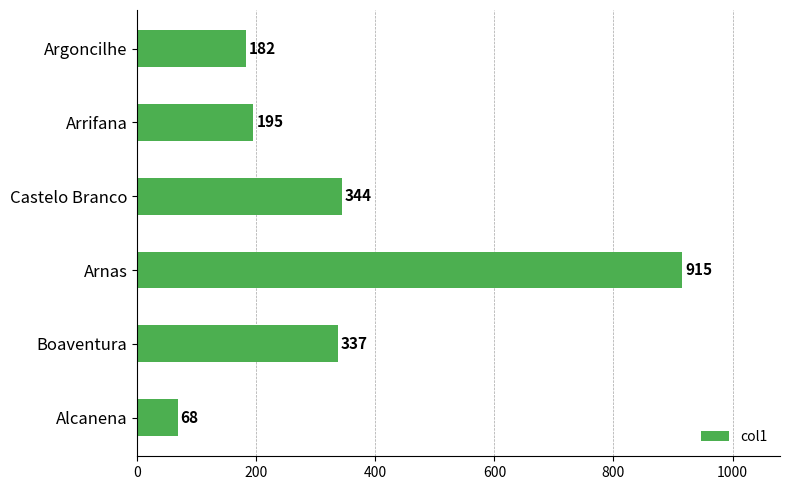

Does the chart contain stacked bars?

No